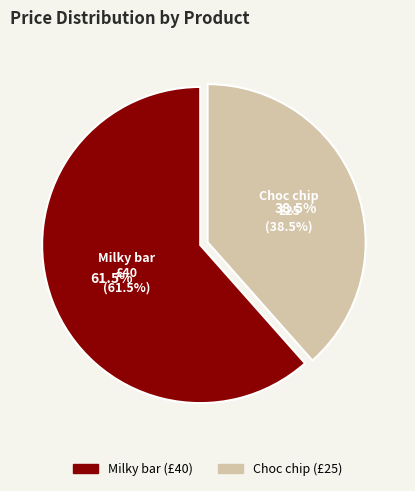

Is there a majority slice in this chart?

Yes